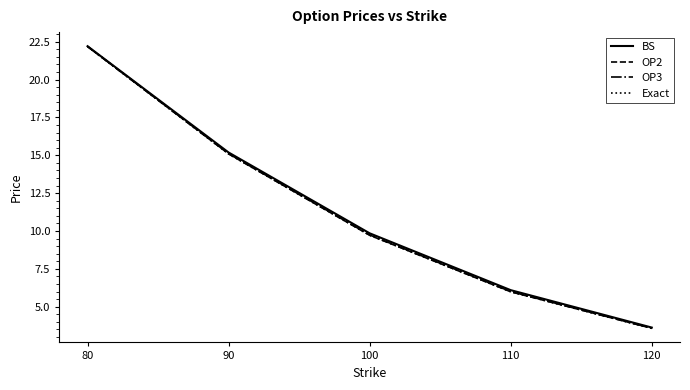

True or false: OP2 has more than 2 interior local peaks.

False